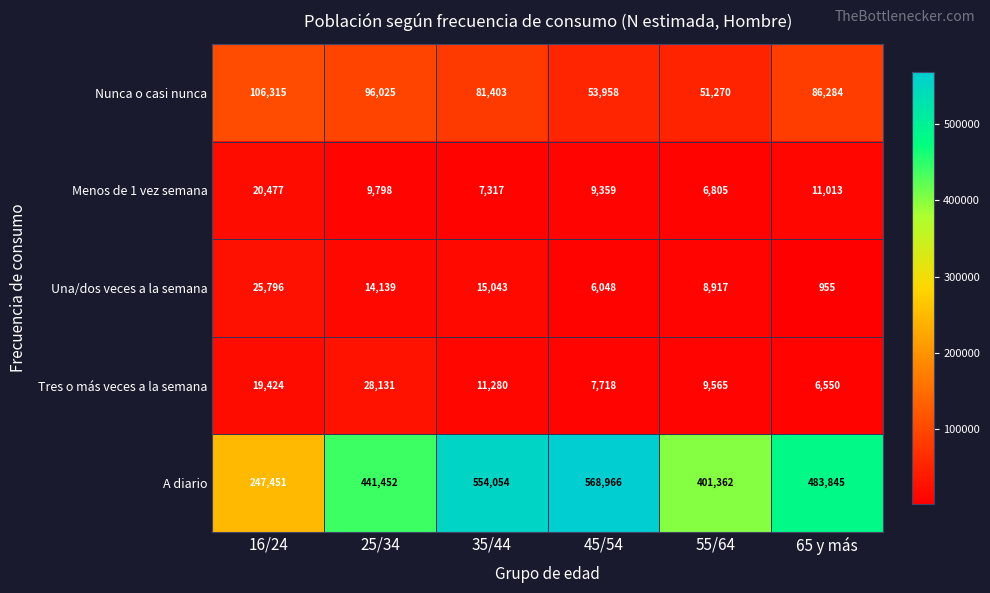

How many distinct data groups are displayed?

5